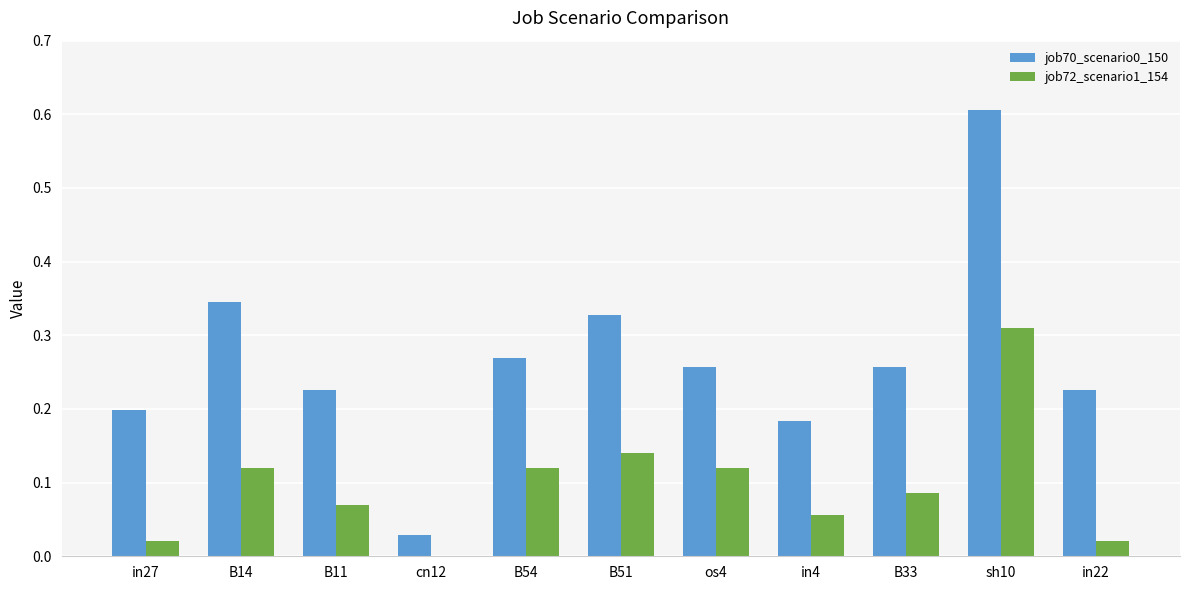

The value of job70_scenario0_150 at in4 is 0.1. True or false?

False